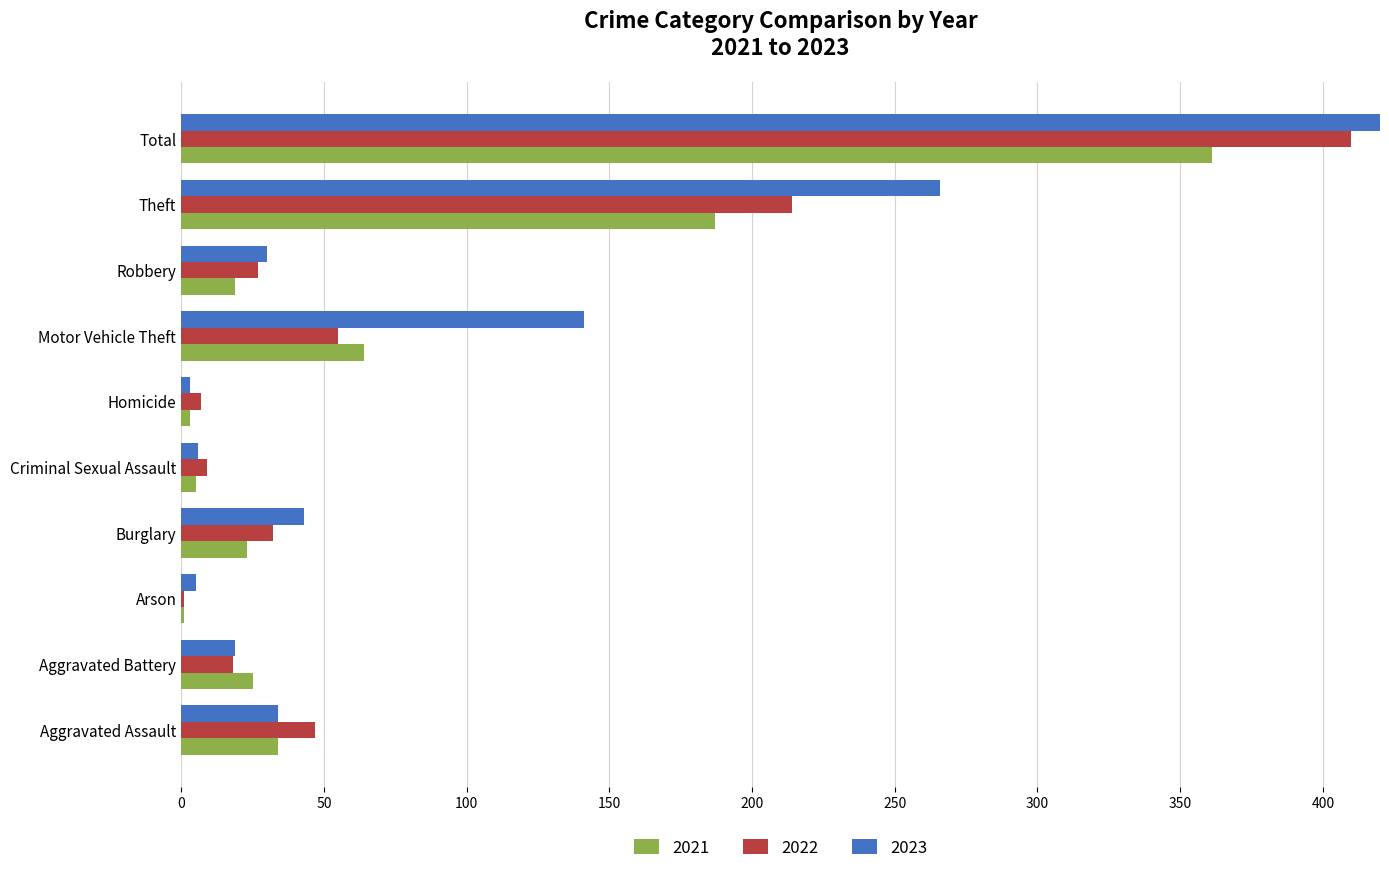

What are all the series names shown in the legend?

2021, 2022, 2023